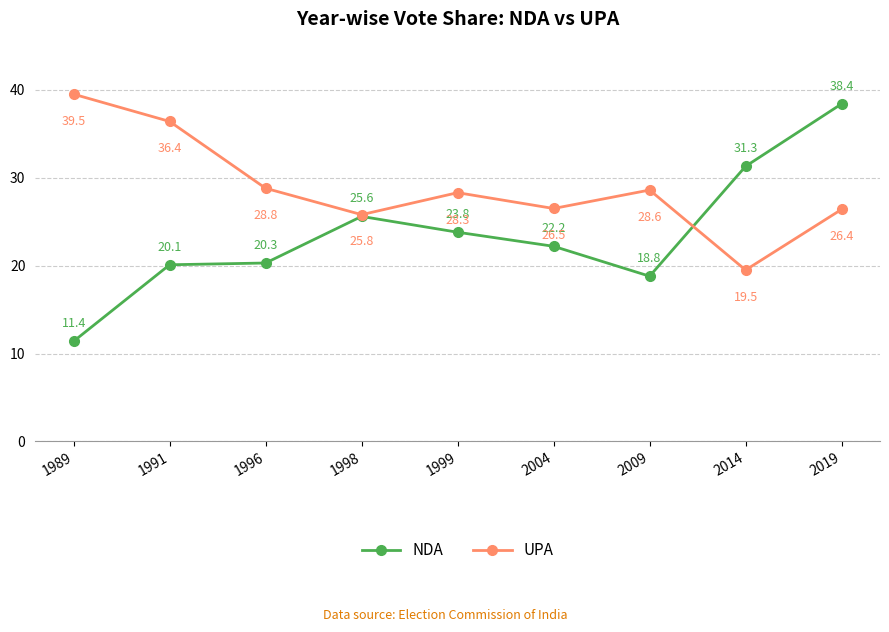

How many categories are shown in the chart?

9